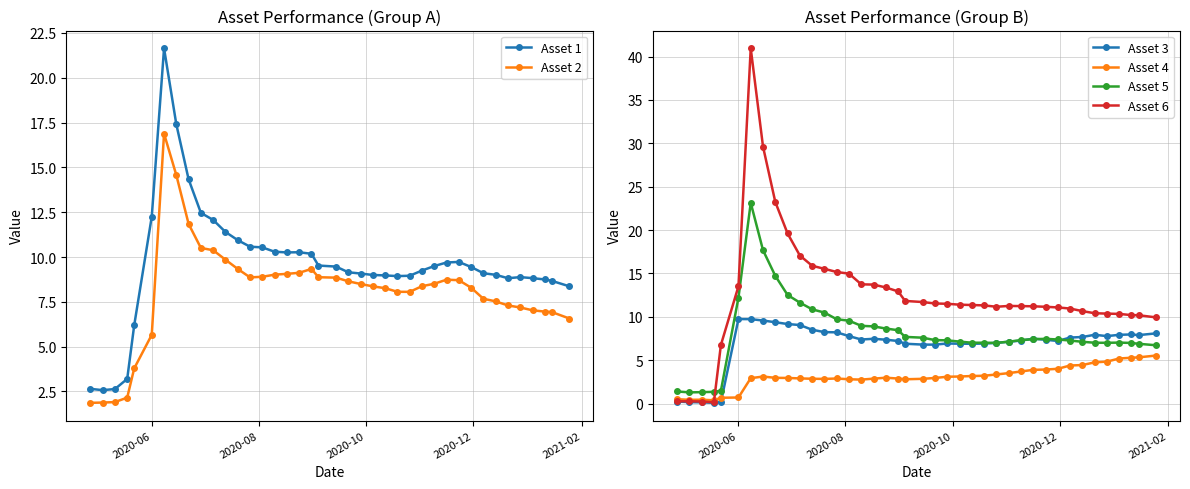

True or false: Asset 5 has more than 0 points higher than both neighbors.

True